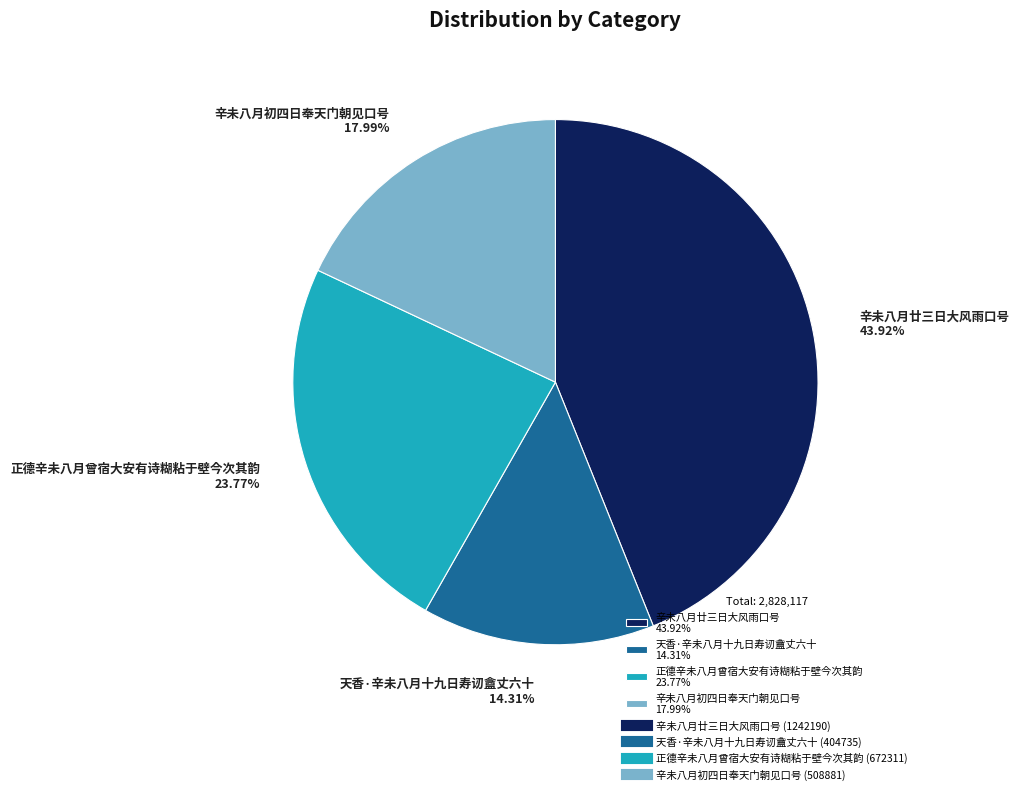

How many segments does this pie chart have?

4